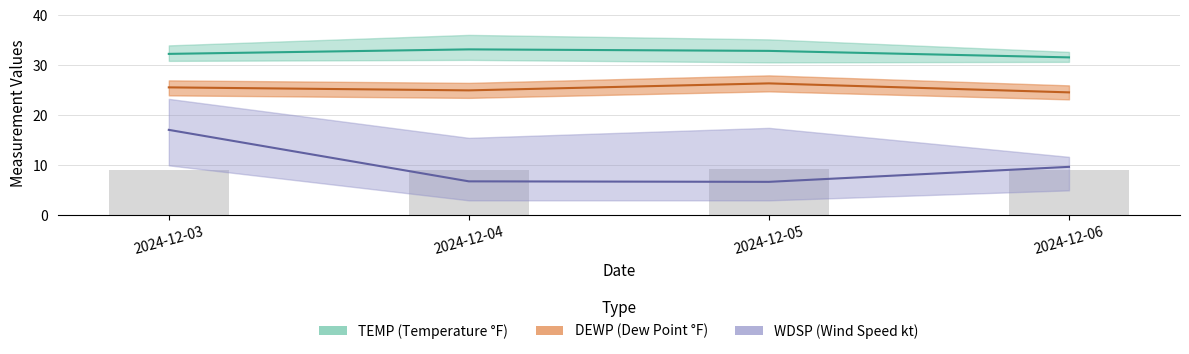

Rank the series at 2024-12-03 from highest to lowest value.

TEMP, DEWP, WDSP